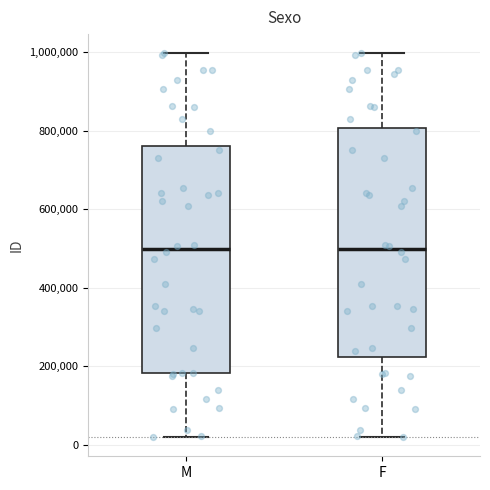

Reading left to right, transcribe this box plot: for each box, give where its median line is, the range the box spans, and where its two whiskers end, as read against the y-axis. The values are not printed on the chart, so give them approximately, as read against the axis.

M: median 500000, box 180000 to 760000, whiskers 20000 to 1000000
F: median 500000, box 220000 to 800000, whiskers 20000 to 1000000